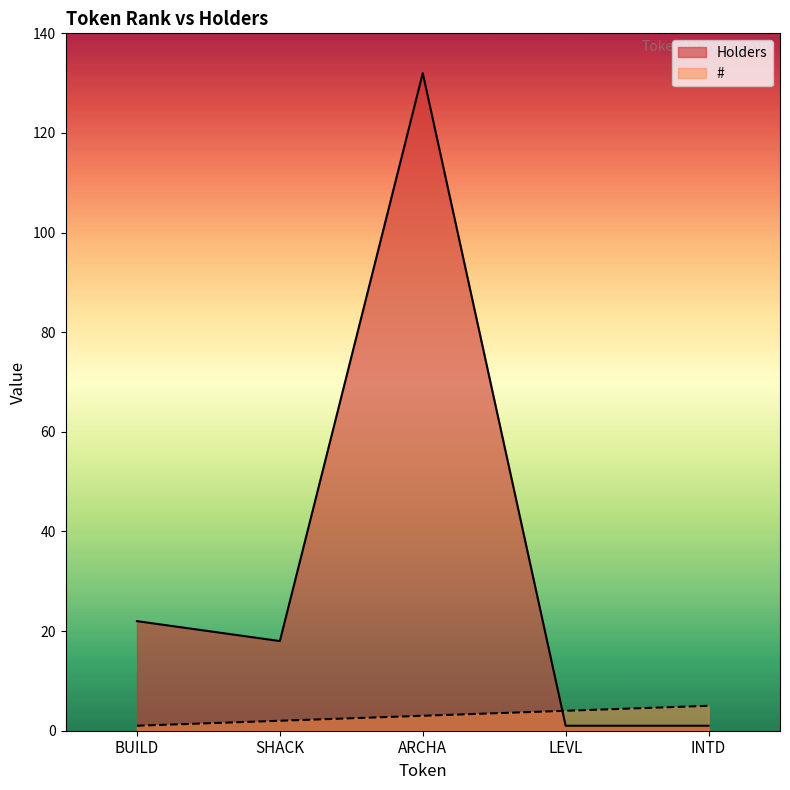

List the labels in order of Holders value, smallest first.

LEVL, INTD, SHACK, BUILD, ARCHA